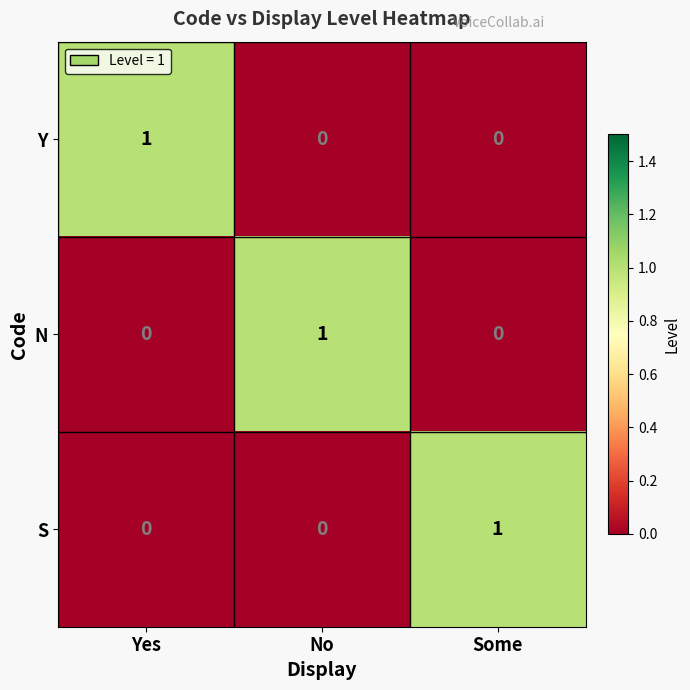

The S series shows 0 at No. True or false?

True